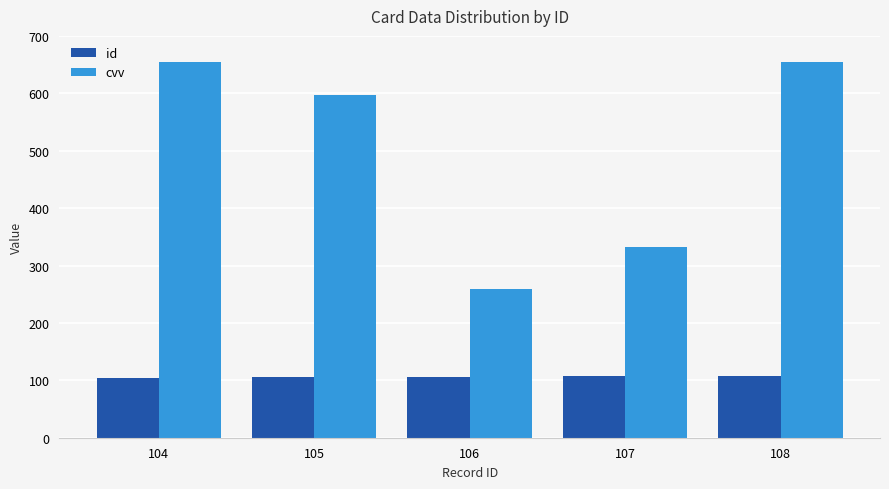

Which series has the largest range (max minus min)?

cvv